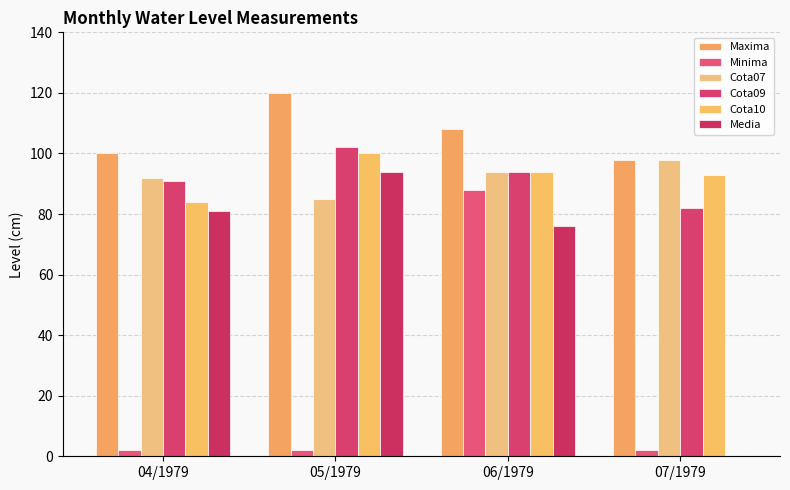

Reading left to right, transcribe all the data shown in this chart.

Maxima: 04/1979=100	05/1979=120	06/1979=108	07/1979=98
Minima: 04/1979=2	05/1979=2	06/1979=88	07/1979=2
Cota07: 04/1979=92	05/1979=85	06/1979=94	07/1979=98
Cota09: 04/1979=91	05/1979=102	06/1979=94	07/1979=82
Cota10: 04/1979=84	05/1979=100	06/1979=94	07/1979=93
Media: 04/1979=81	05/1979=94	06/1979=76	07/1979=0